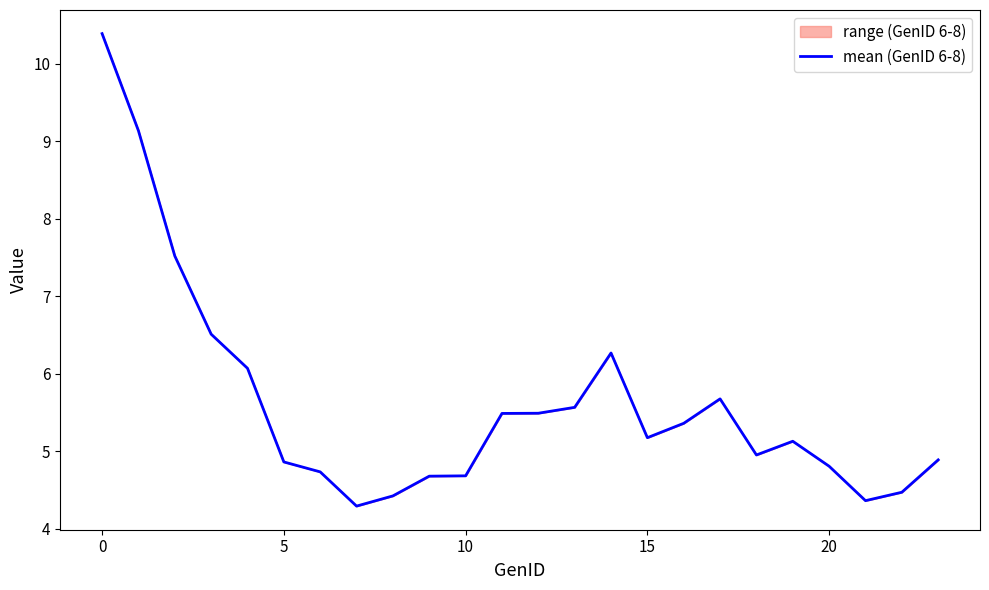

What is the greatest value displayed?

10.4